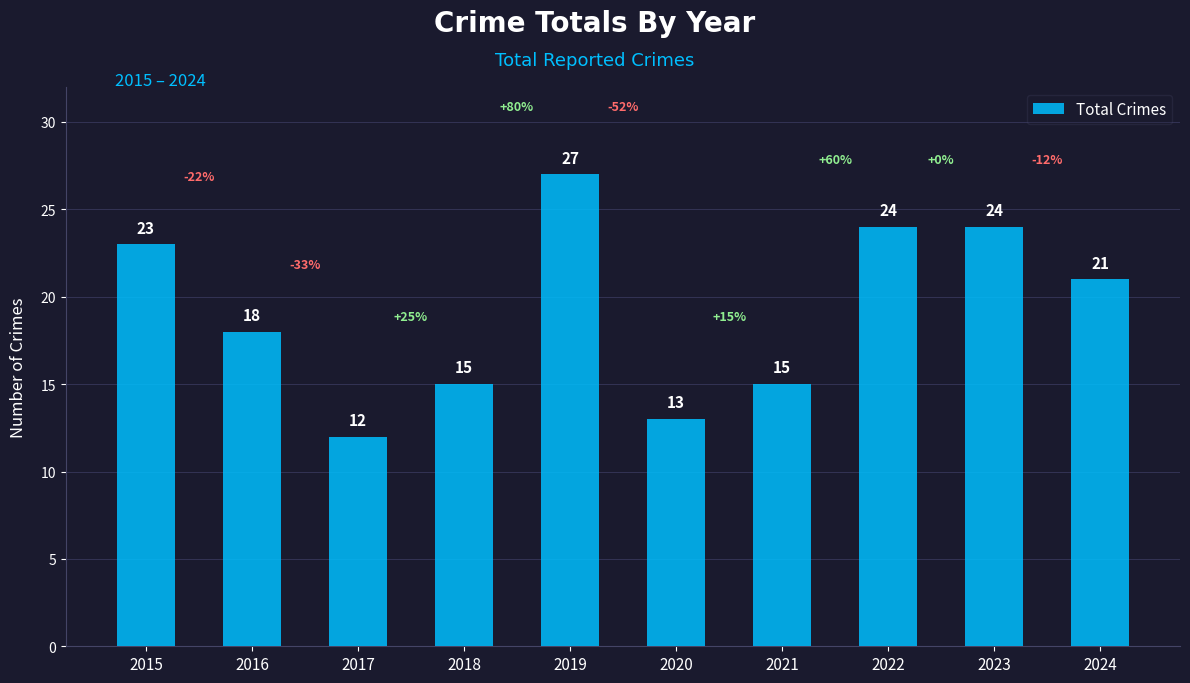

Between 2019 and 2015, which is larger?

2019